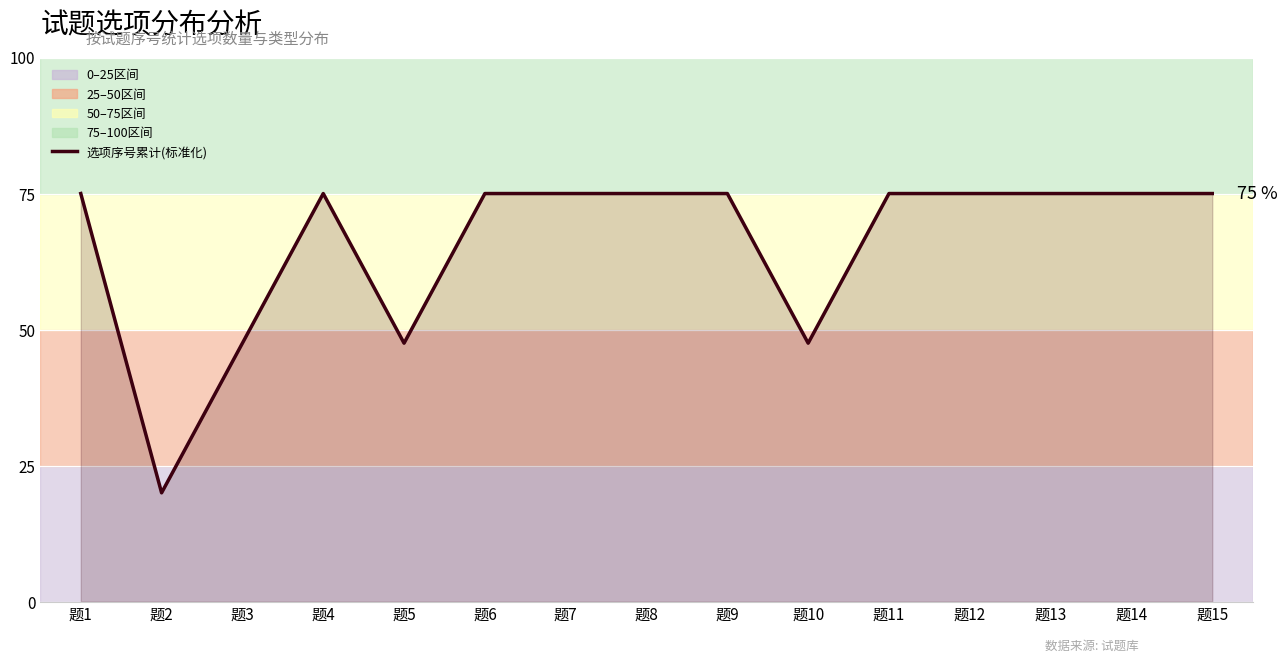

Which label corresponds to the smallest value in the chart?

题2